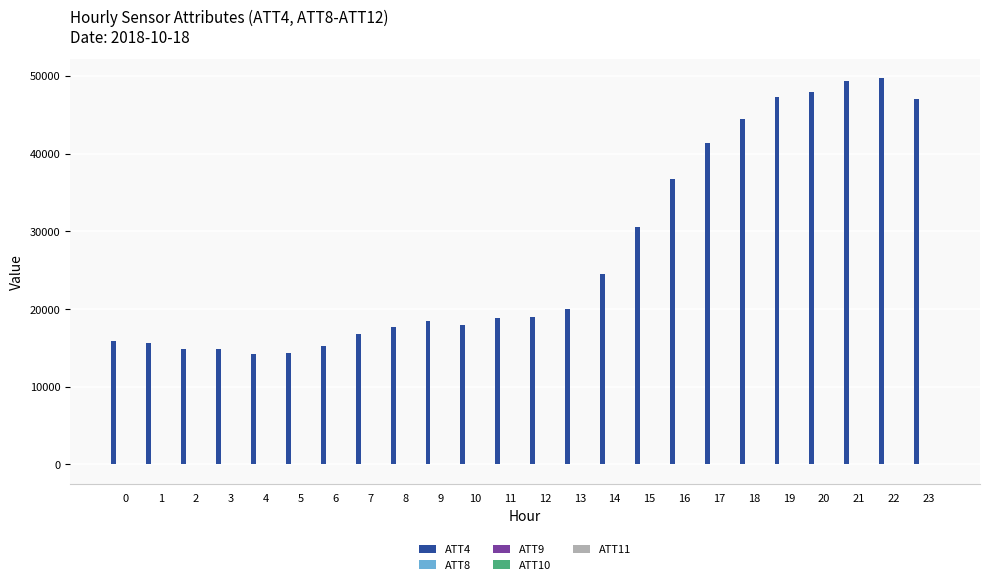

Which series has the largest total across all categories?

ATT4